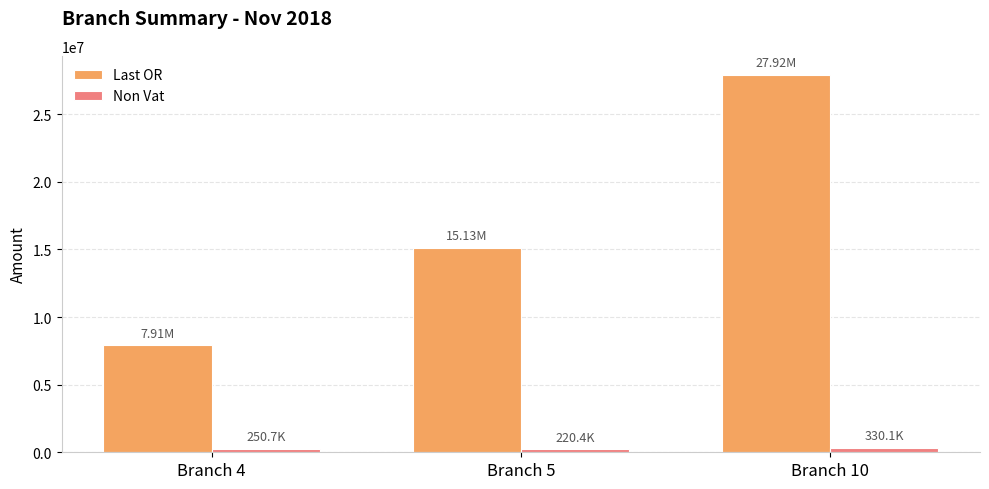

At which label does Last OR first exceed 15133820?

Branch 5